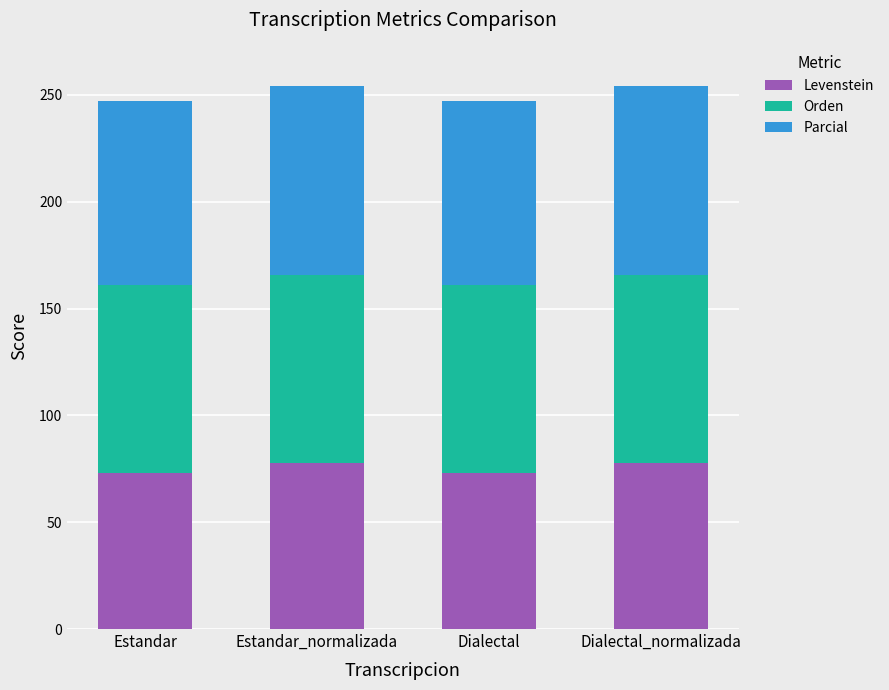

Is it true that Levenstein equals 77.8 at Estandar_normalizada?

True